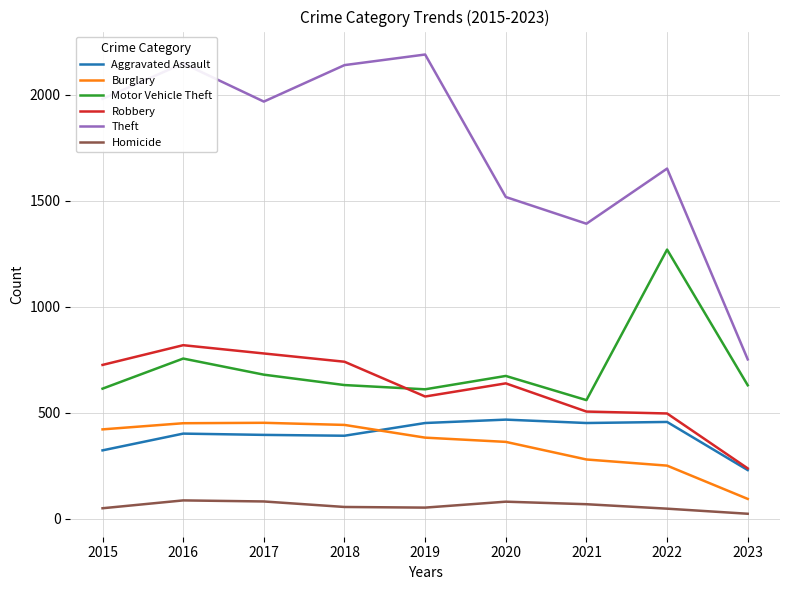

What is the minimum value shown in the chart?

24